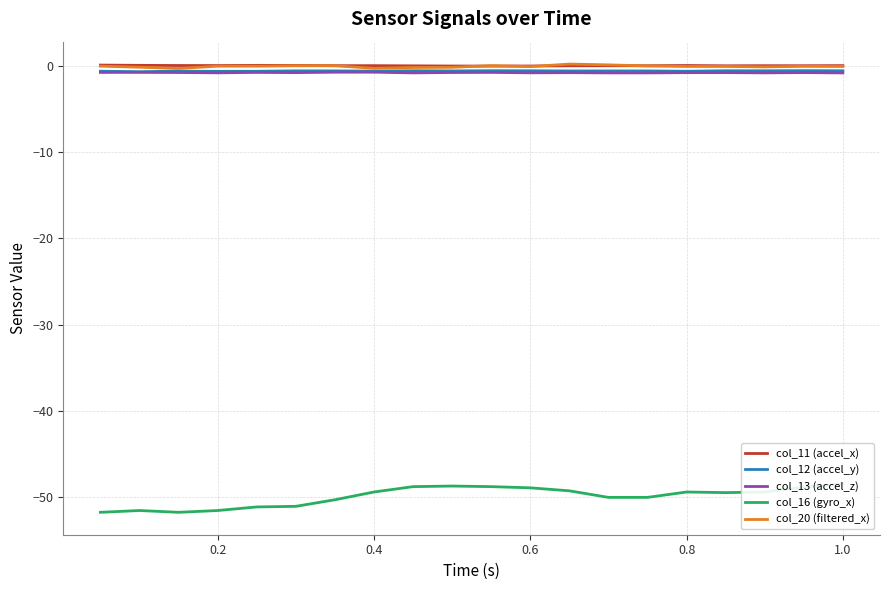

At how many categories does at least one series exceed -28?

20